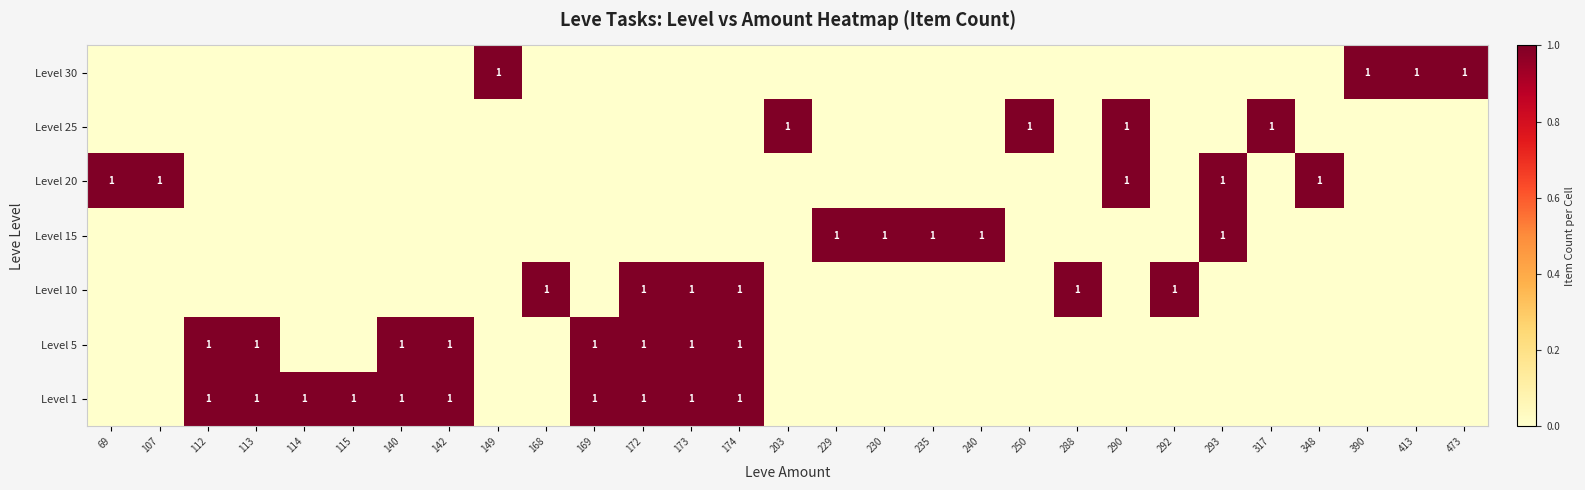

The value of Level 30 at 413 is 1. True or false?

True